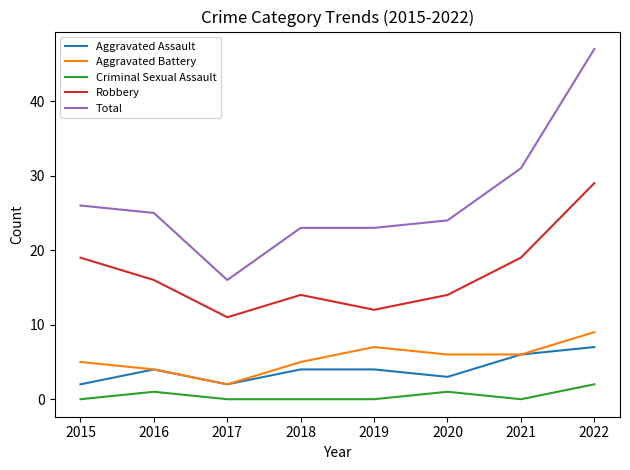

Which series has the largest total across all categories?

Total